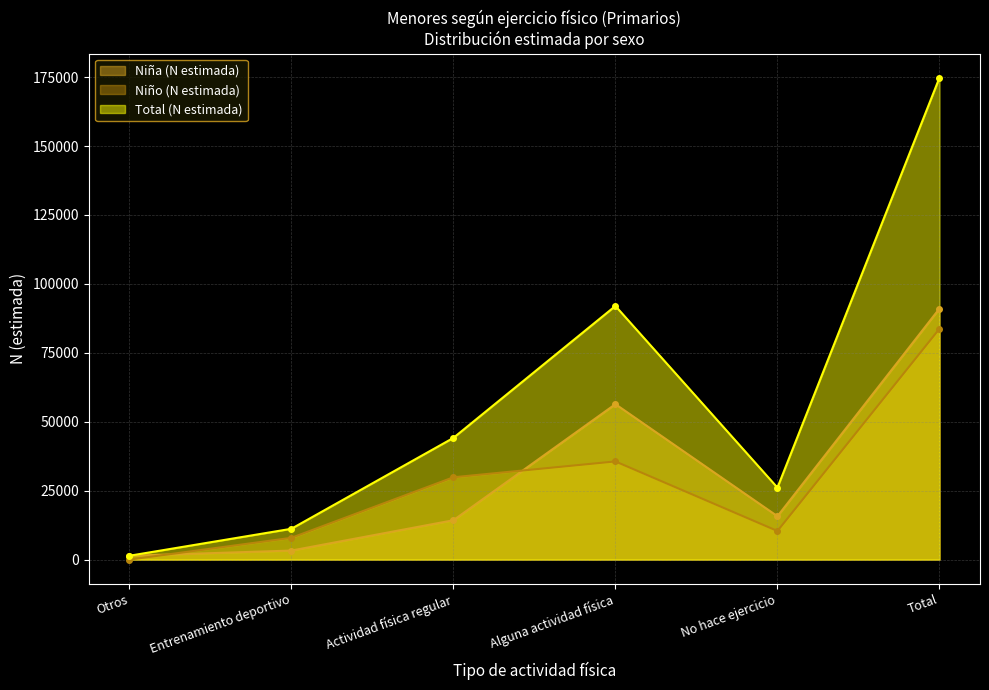

At how many categories does at least one series exceed 6155?

5